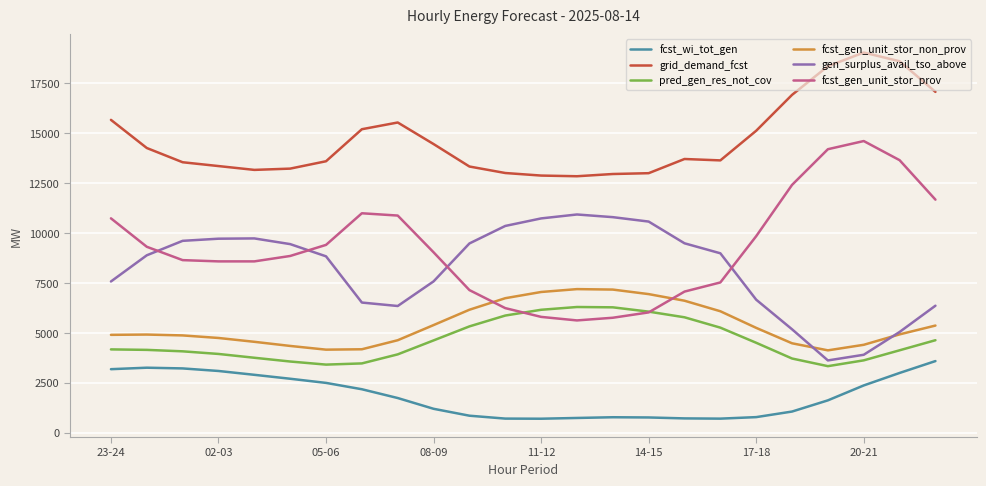

What is the minimum value for grid_demand_fcst?

12845